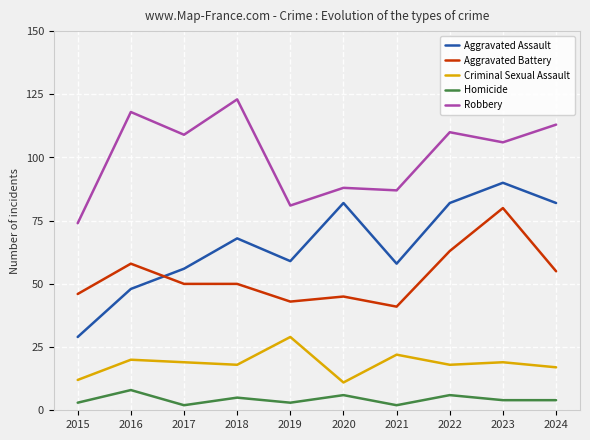

What is the spread (max minus min) of values at 2018?

118